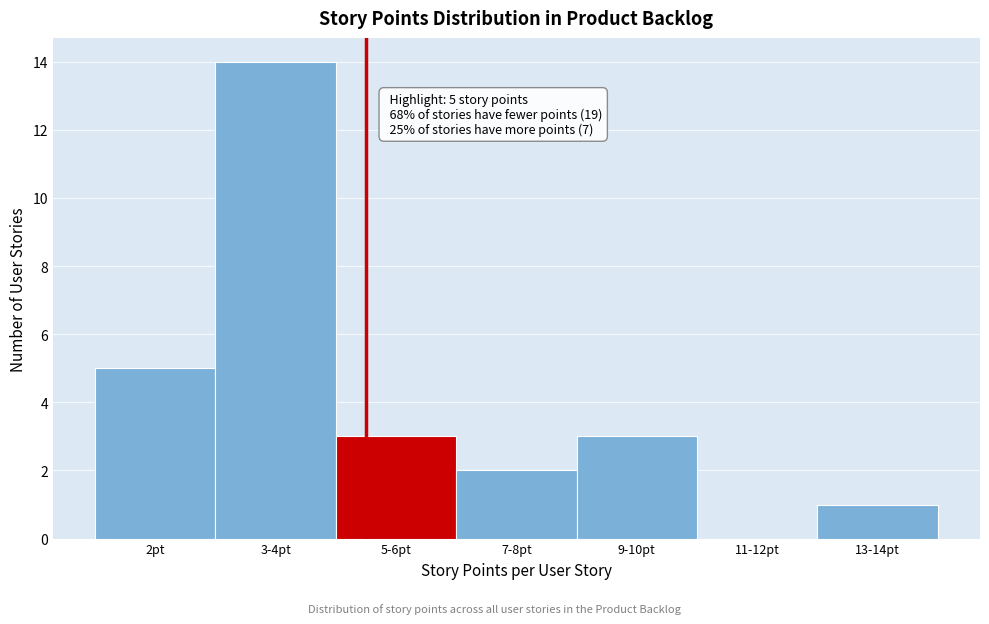

Reading left to right, list all the values displayed in this chart.

2pt=5	3-4pt=14	5-6pt=3	7-8pt=2	9-10pt=3	11-12pt=0	13-14pt=1